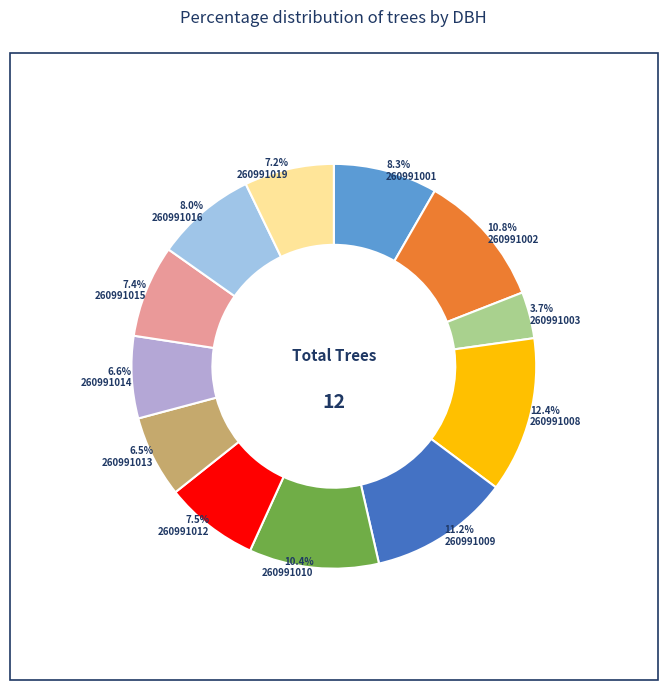

Which slice is the smallest?

260991003